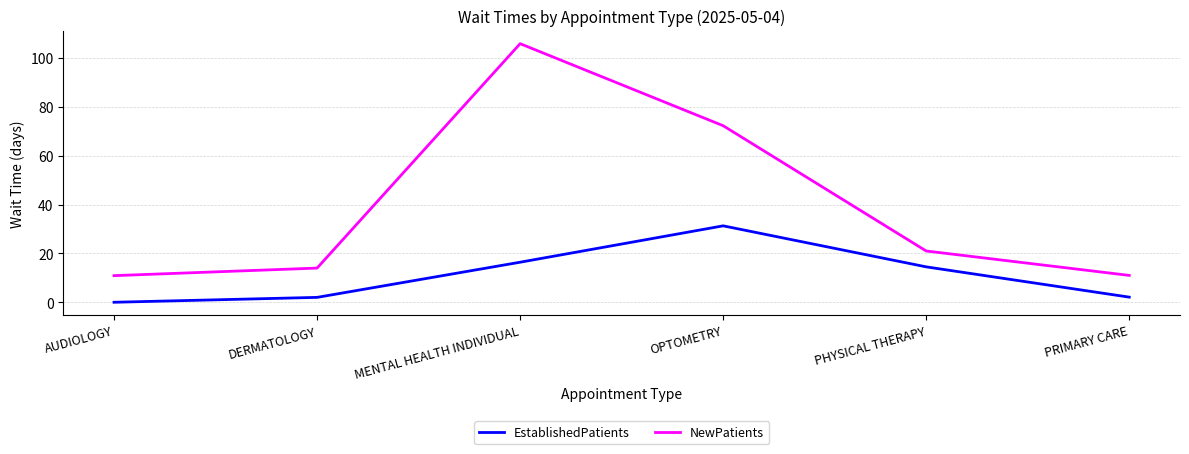

The EstablishedPatients series shows 6.5 at PHYSICAL THERAPY. True or false?

False